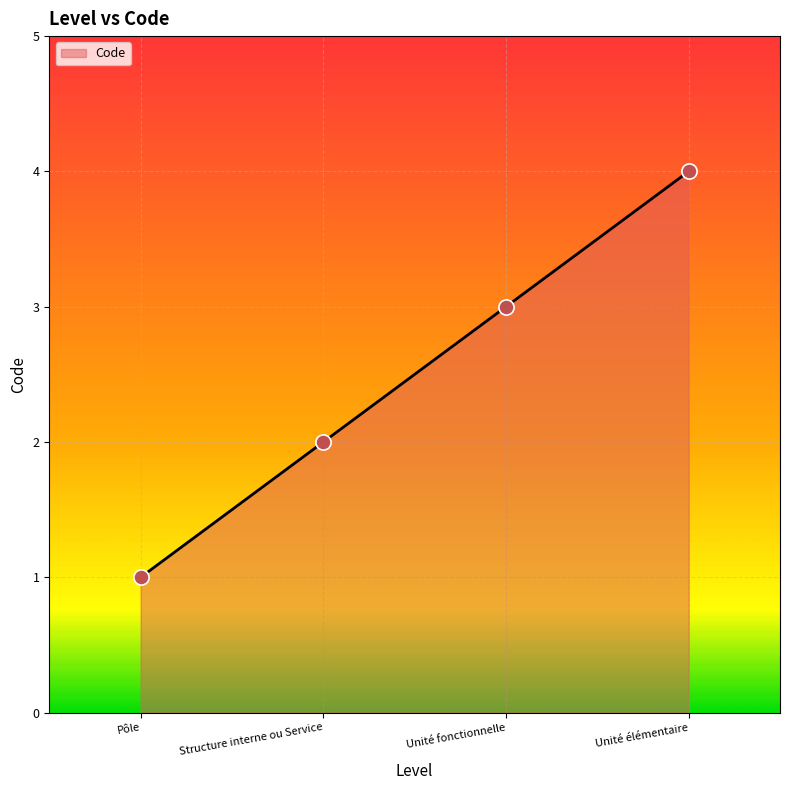

What is the ratio of the value at Unité élémentaire to the value at Structure interne ou Service?

2.0